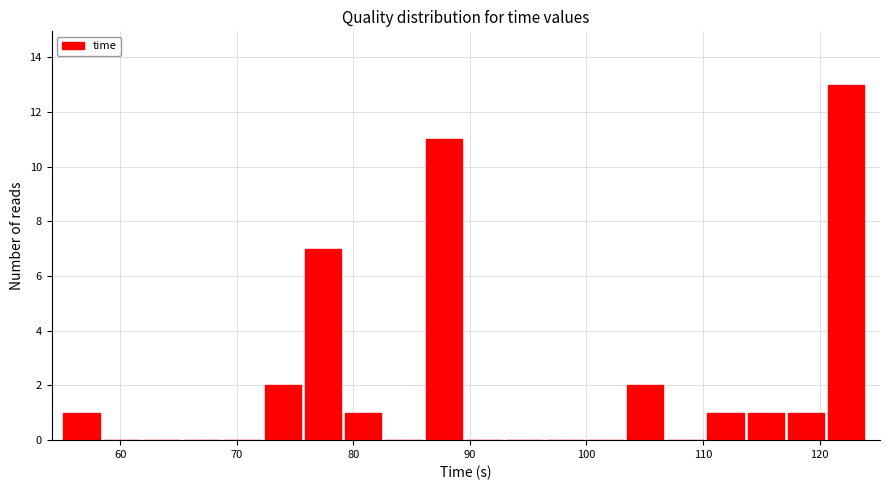

Read against the x-axis, roughly where is the centre of the tallest bar?

122